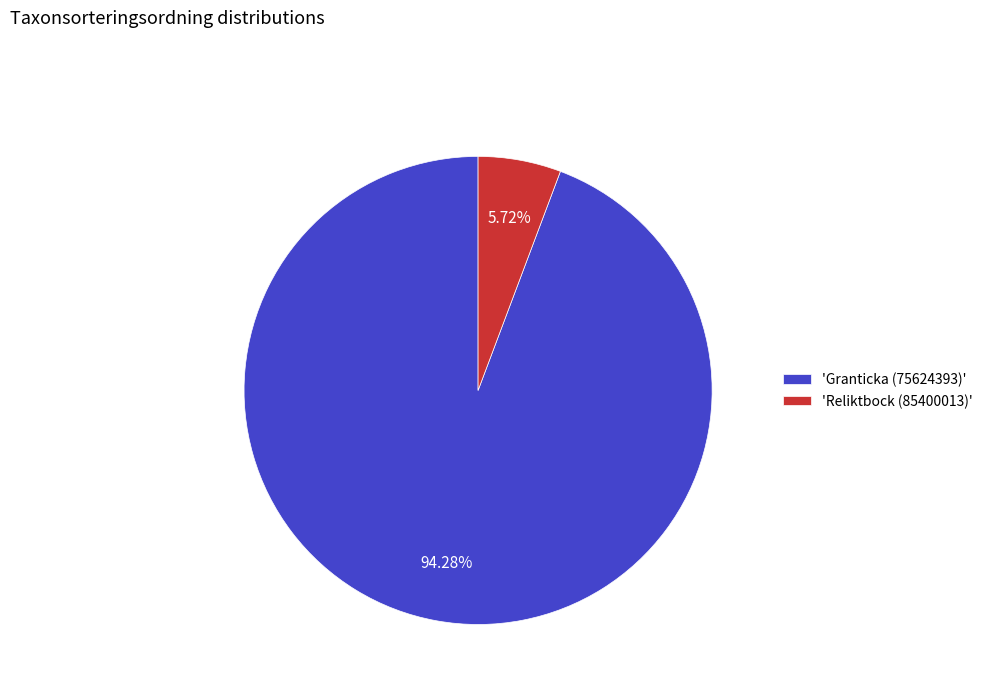

Which has a higher value, 'Granticka (75624393)' or 'Reliktbock (85400013)'?

'Granticka (75624393)'